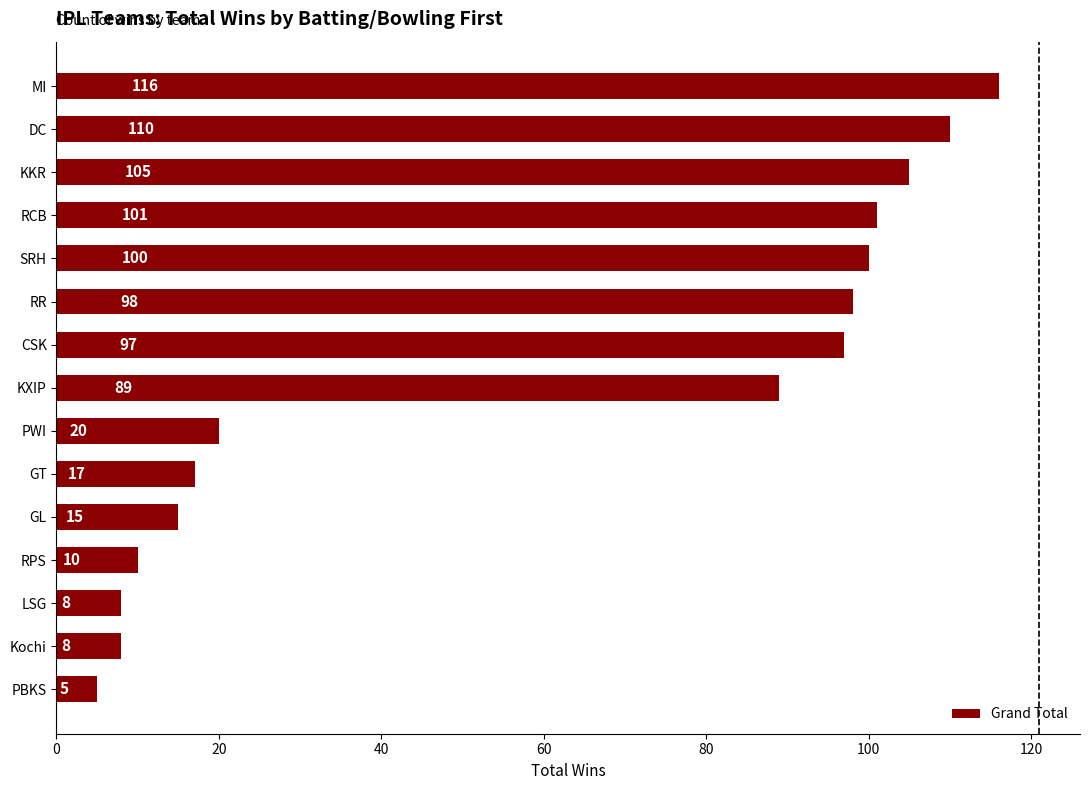

At which category does the chart reach its peak across all series?

MI